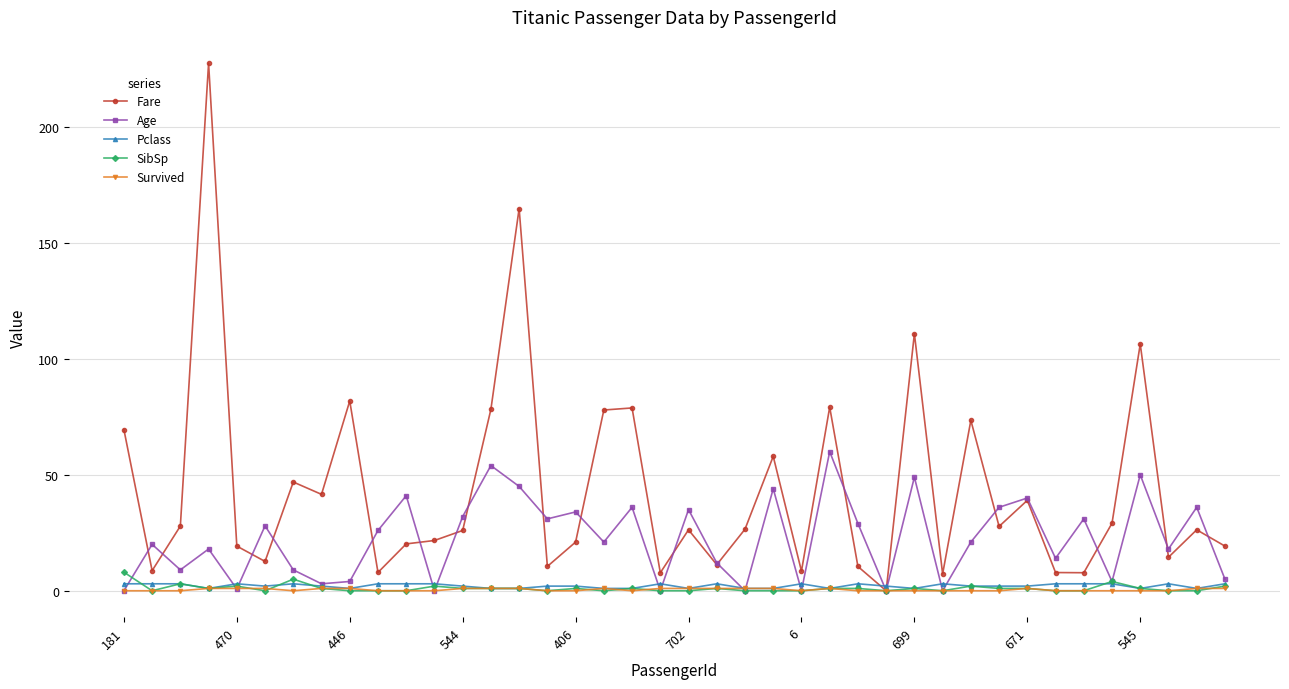

What is the value of the Fare point at the 22nd from the left?

11.2